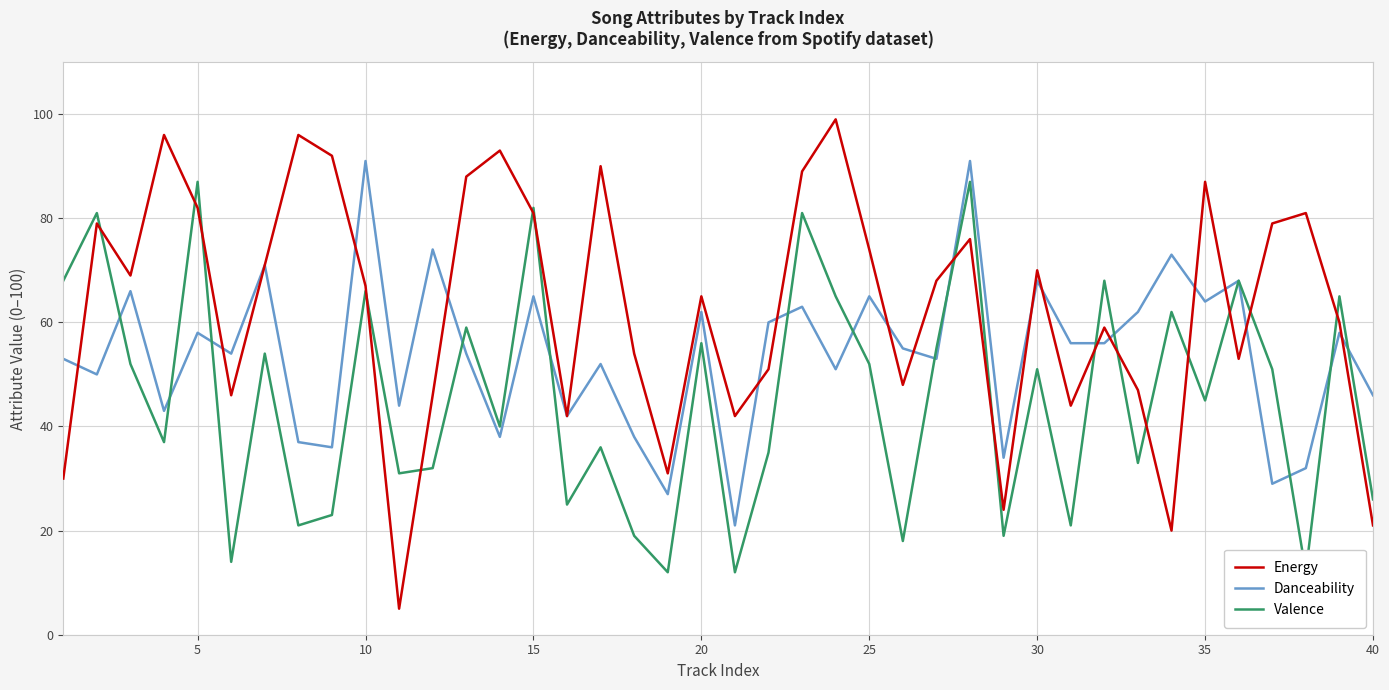

True or false: Danceability has a value of 18 at 20.

False